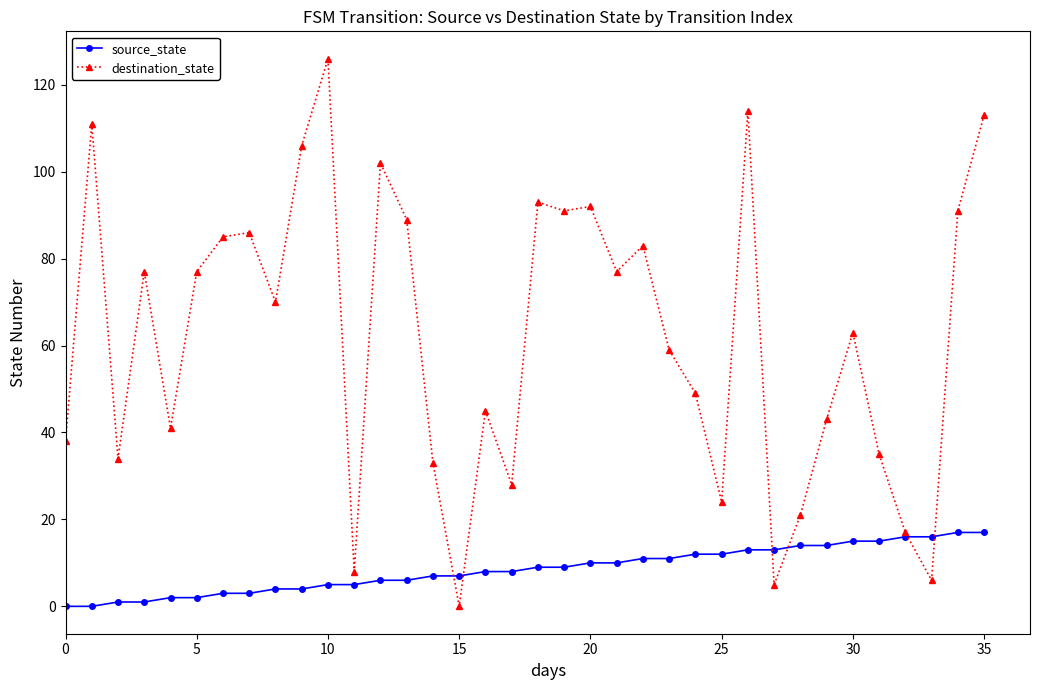

How many data points does each series have?

36